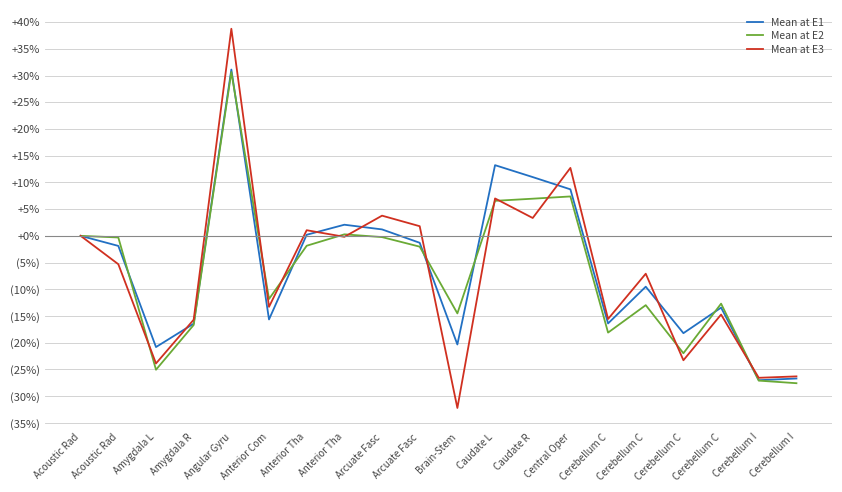

Reading left to right, transcribe all the data shown in this chart.

Mean at E1: Acoustic Rad=0.0	Acoustic Rad=-1.9	Amygdala L=-20.8	Amygdala R=-16.4	Angular Gyru=31.1	Anterior Com=-15.6	Anterior Tha=0.2	Anterior Tha=2.1	Arcuate Fasc=1.2	Arcuate Fasc=-1.3	Brain-Stem=-20.3	Caudate L=13.2	Caudate R=11.0	Central Oper=8.7	Cerebellum C=-16.4	Cerebellum C=-9.5	Cerebellum C=-18.2	Cerebellum C=-13.4	Cerebellum I=-27.0	Cerebellum I=-26.7
Mean at E2: Acoustic Rad=0.0	Acoustic Rad=-0.3	Amygdala L=-25.1	Amygdala R=-16.7	Angular Gyru=30.7	Anterior Com=-11.8	Anterior Tha=-1.9	Anterior Tha=0.3	Arcuate Fasc=-0.2	Arcuate Fasc=-2.0	Brain-Stem=-14.5	Caudate L=6.6	Caudate R=7.0	Central Oper=7.4	Cerebellum C=-18.1	Cerebellum C=-13.0	Cerebellum C=-22.0	Cerebellum C=-12.7	Cerebellum I=-27.1	Cerebellum I=-27.6
Mean at E3: Acoustic Rad=0.0	Acoustic Rad=-5.3	Amygdala L=-23.9	Amygdala R=-15.7	Angular Gyru=38.8	Anterior Com=-13.3	Anterior Tha=1.1	Anterior Tha=-0.2	Arcuate Fasc=3.8	Arcuate Fasc=1.8	Brain-Stem=-32.2	Caudate L=7.0	Caudate R=3.3	Central Oper=12.7	Cerebellum C=-15.6	Cerebellum C=-7.1	Cerebellum C=-23.3	Cerebellum C=-14.7	Cerebellum I=-26.6	Cerebellum I=-26.3